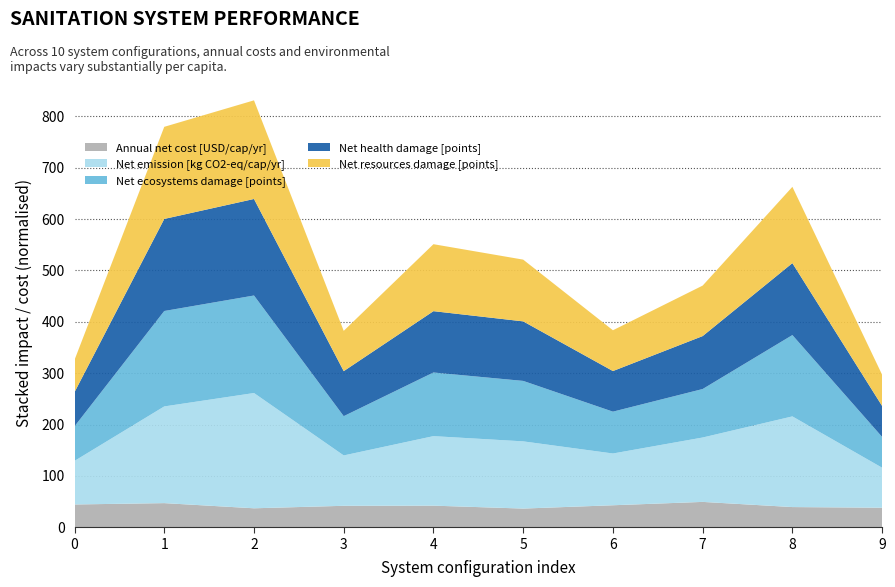

Reading left to right, extract all data points from this chart.

Annual net cost [USD/cap/yr]: 0=44.4	1=47.0	2=36.9	3=41.8	4=42.0	5=36.4	6=42.8	7=49.4	8=39.3	9=38.0
Net emission [kg CO2-eq/cap/yr]: 0=84.8	1=188.3	2=224.4	3=98.1	4=135.3	5=130.8	6=100.8	7=125.4	8=176.5	9=77.9
Net ecosystems damage [points]: 0=67.3	1=185.8	2=189.9	3=76.5	4=123.9	5=117.7	6=81.5	7=94.4	8=158.3	9=60.0
Net health damage [points]: 0=66.6	1=179.2	2=187.9	3=87.7	4=119.4	5=115.9	6=79.1	7=103.1	8=140.1	9=60.2
Net resources damage [points]: 0=62.8	1=179.3	2=192.0	3=78.5	4=130.4	5=120.2	6=79.4	7=98.3	8=148.5	9=60.9